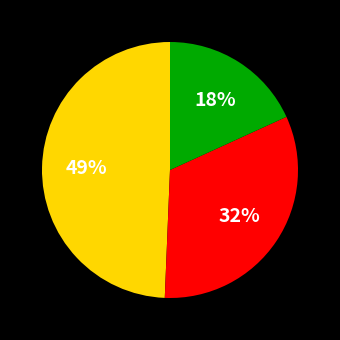

Does any single category account for the majority?

No